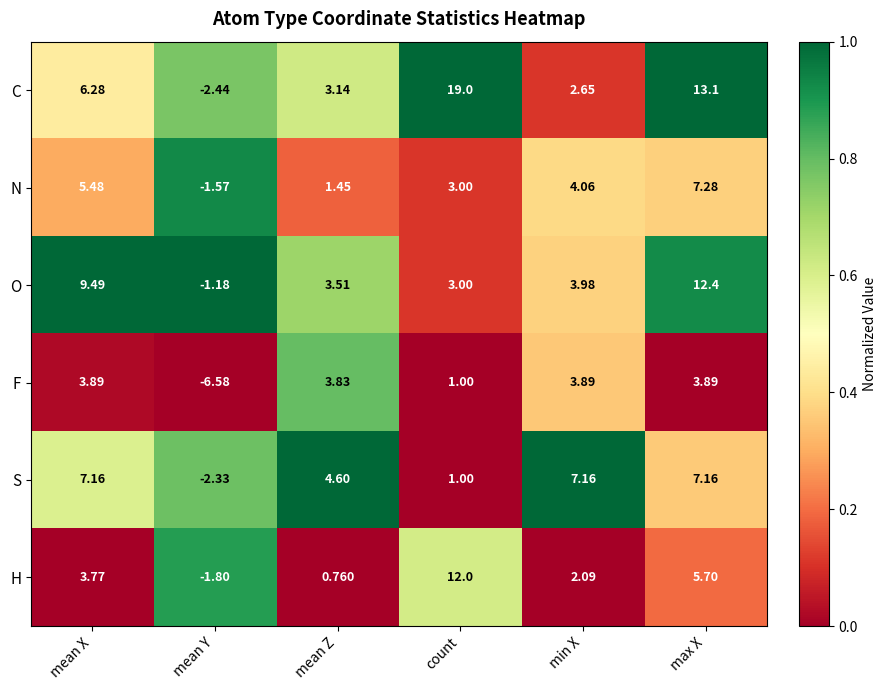

At which label is S closest to 2?

count